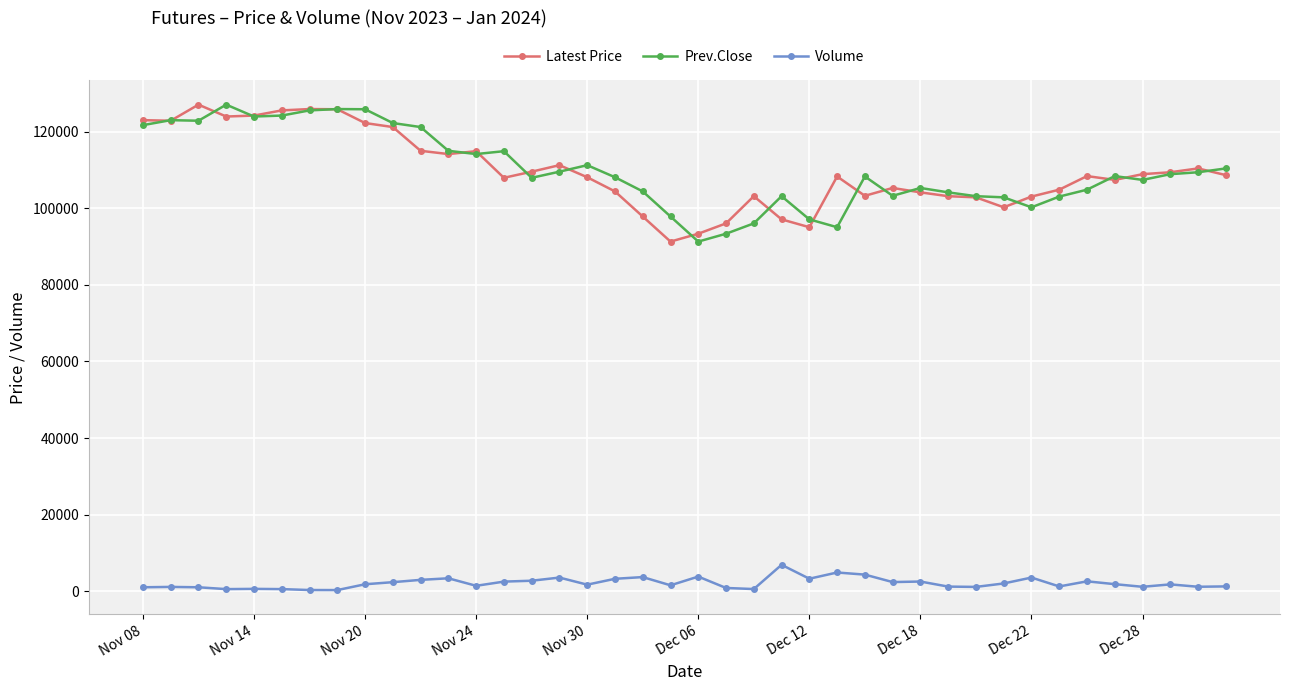

What is the difference between the maximum and second lowest values in the Latest Price series?

33700